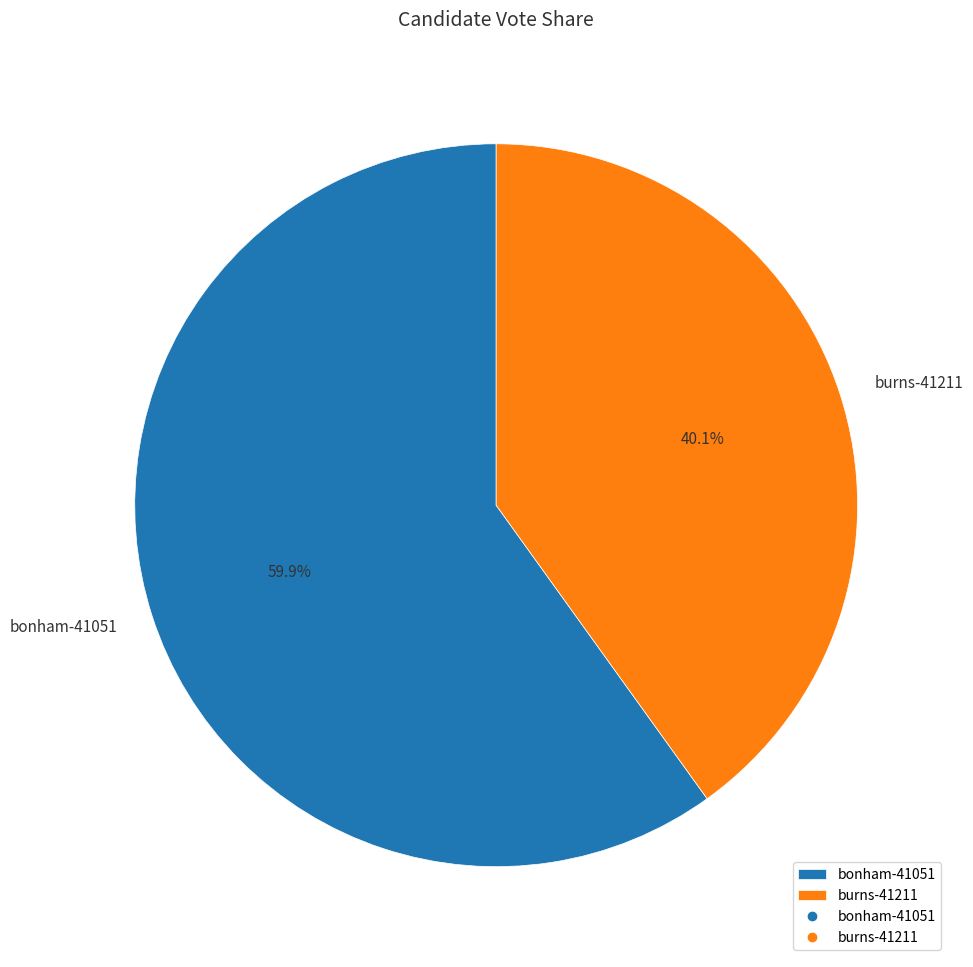

How many slices are in this pie chart?

2